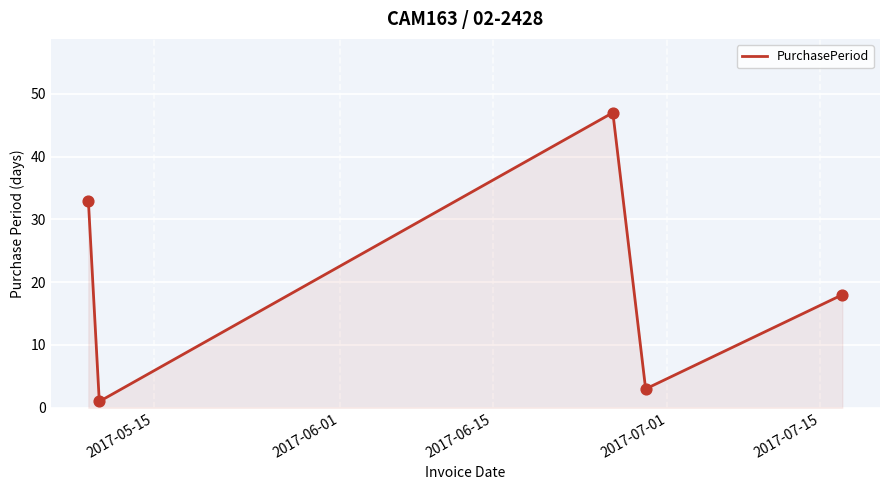

What is the greatest value displayed?

47